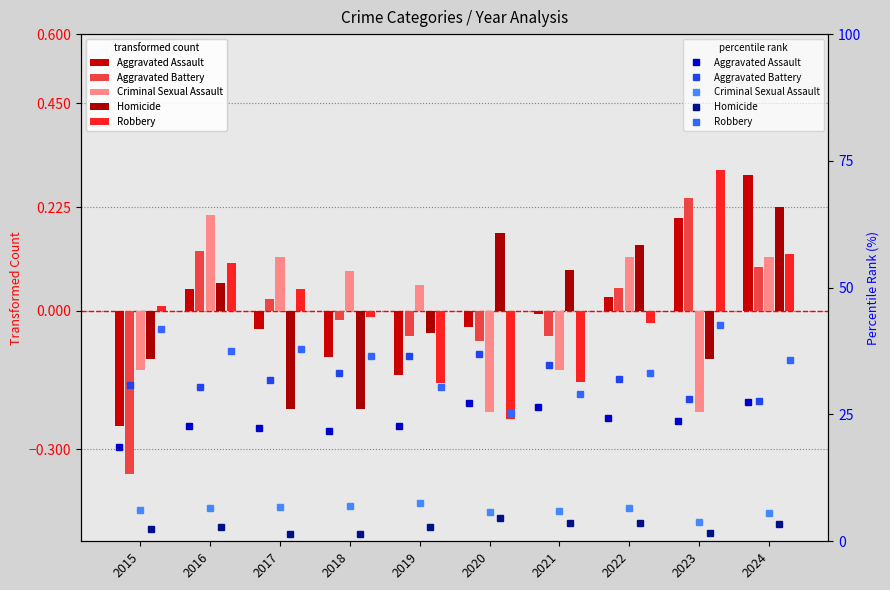

How many negative values does the Homicide series have?

5